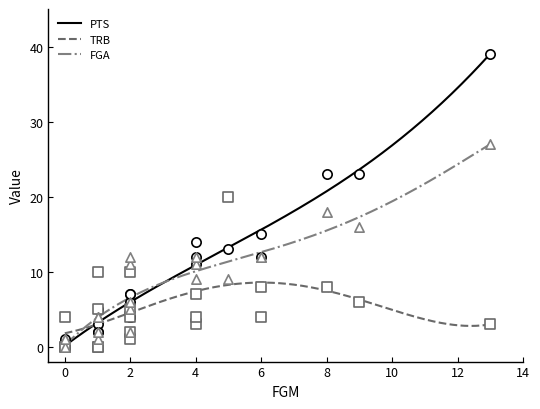

Which series has the widest spread of Y values?

PTS